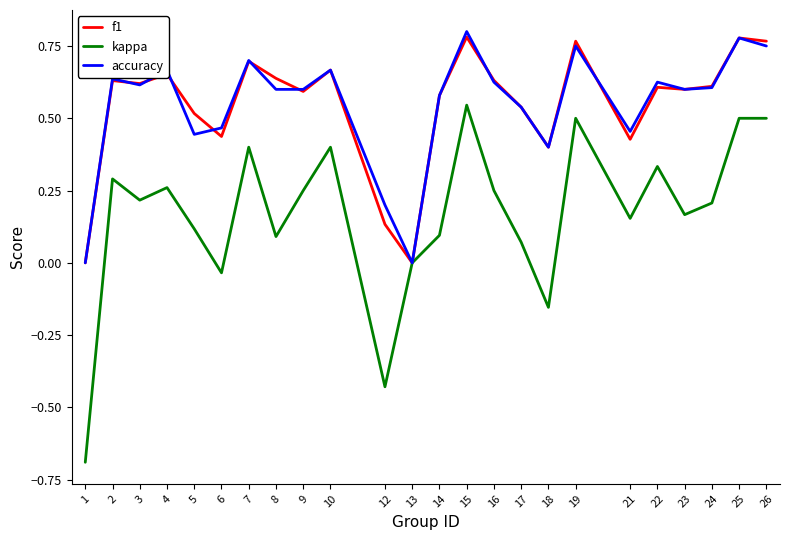

What is the lowest value of the kappa series?

-0.7